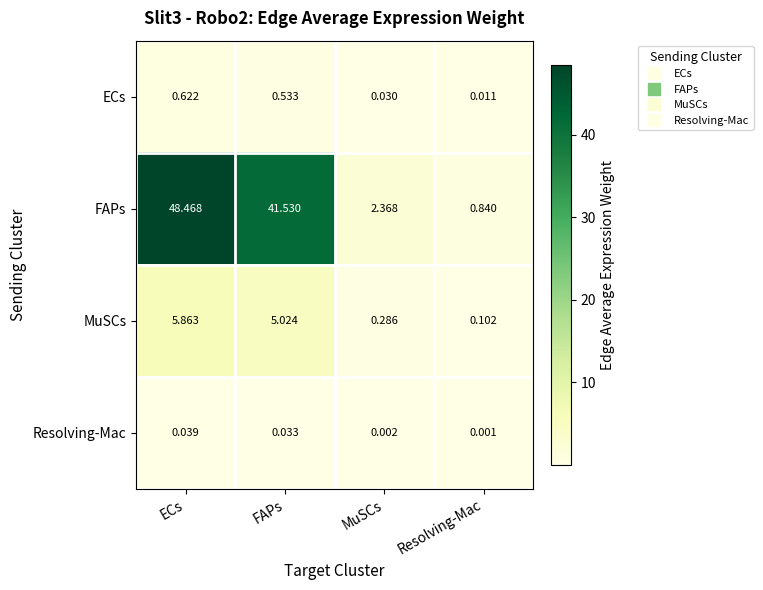

At which label is MuSCs closest to 2?

MuSCs